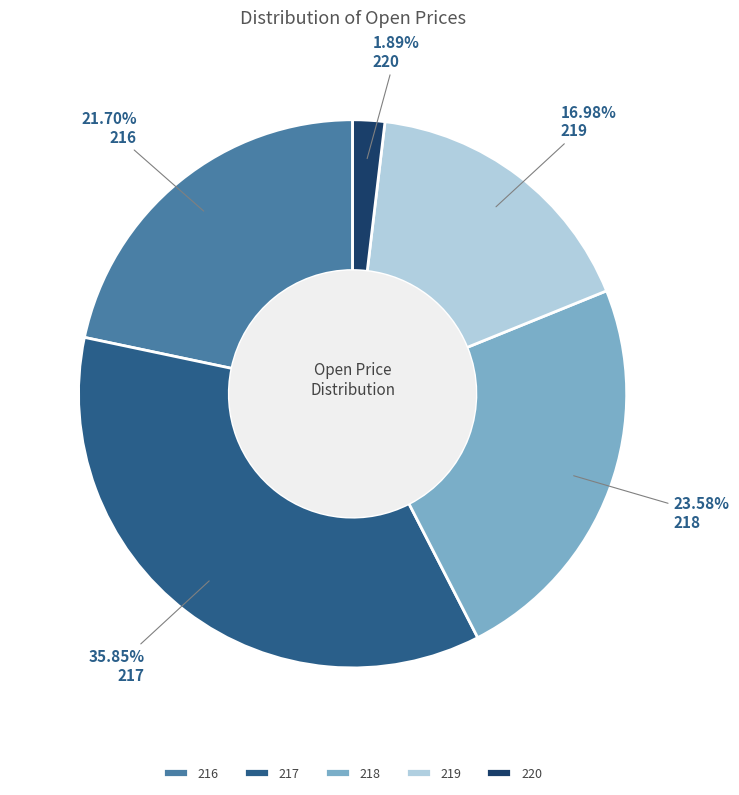

Which slice is the largest?

217